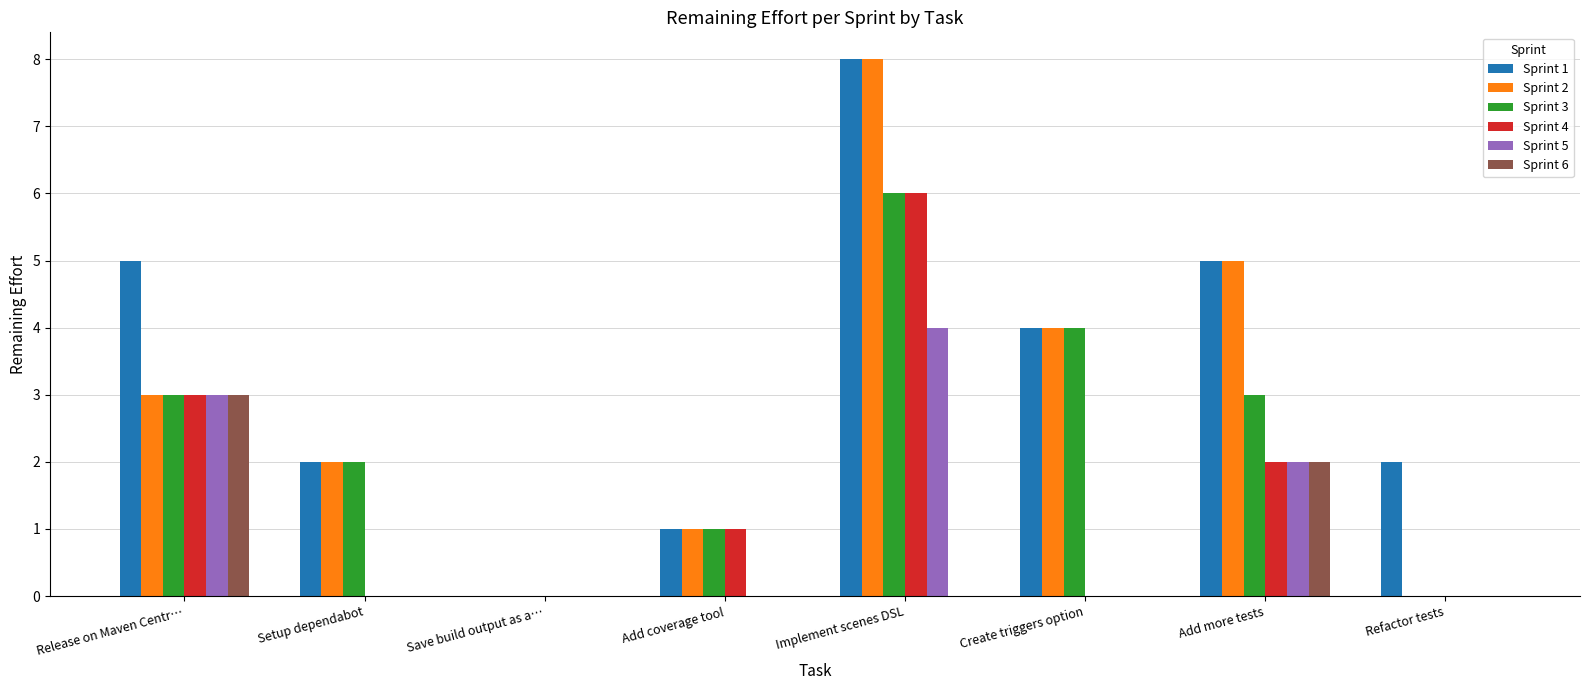

Are the bars horizontal?

No